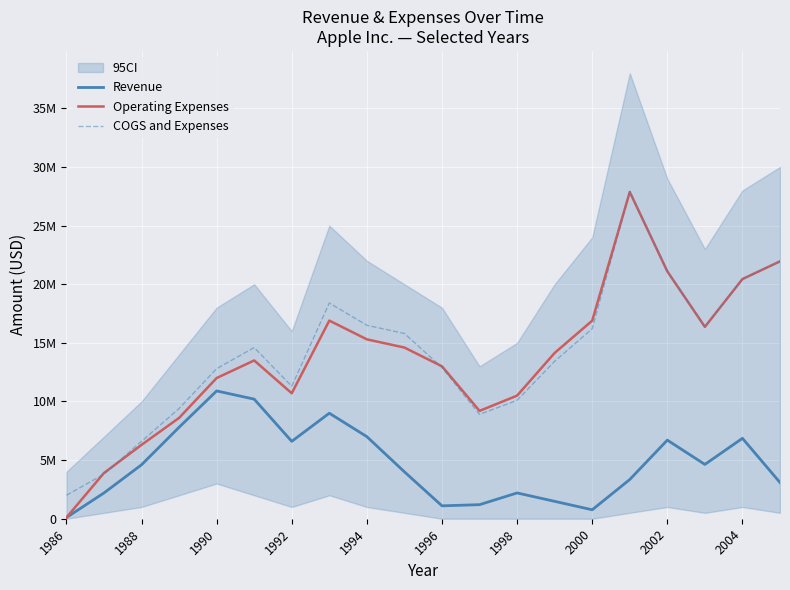

The value of COGS and Expenses at 2000 is 24049393. True or false?

False